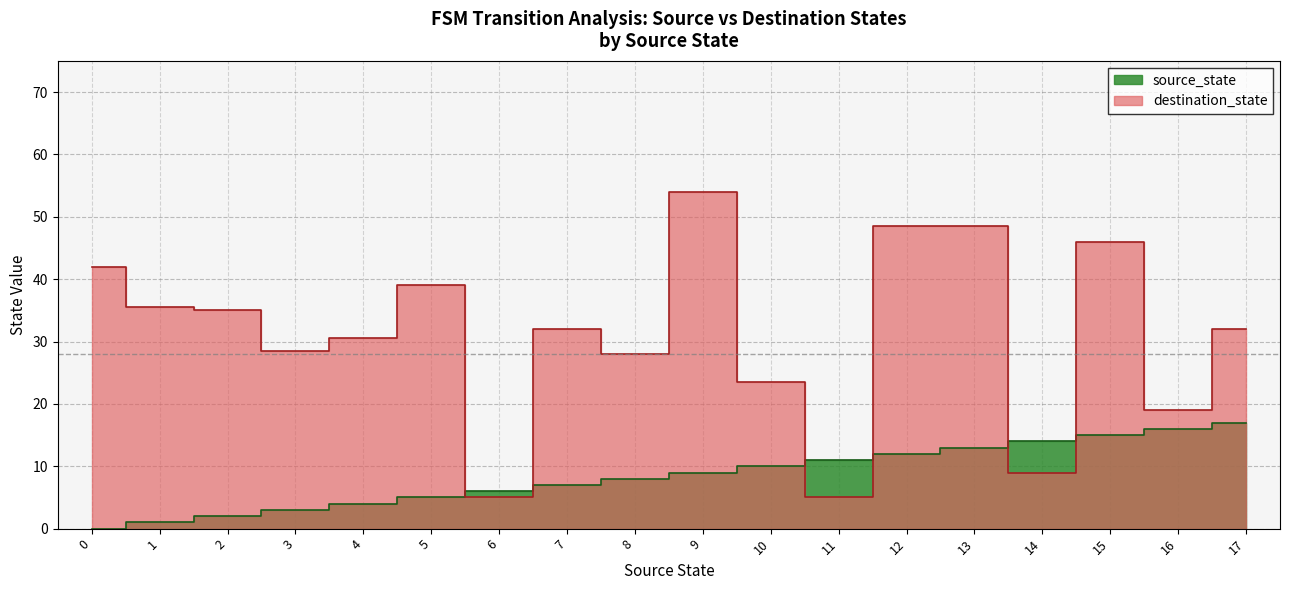

Where do destination_state and source_state first cross each other?

5 and 6